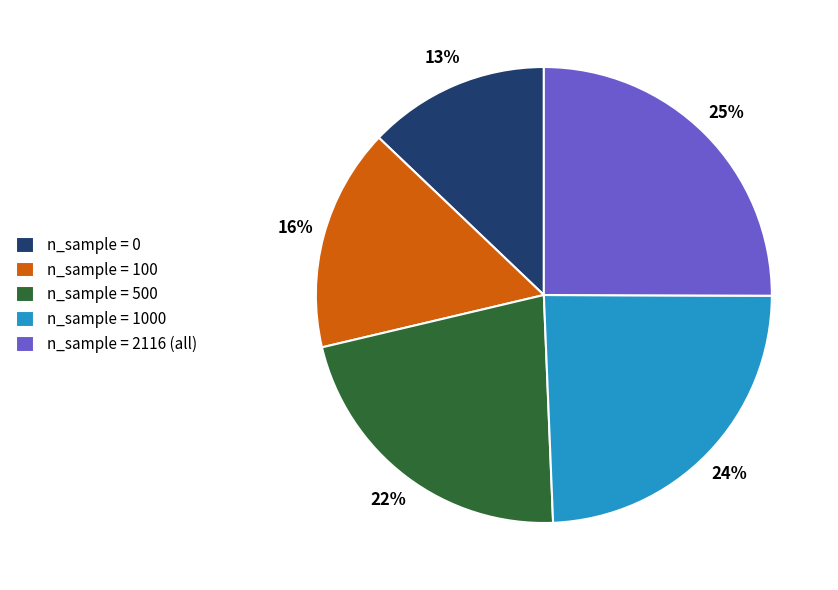

Is there a majority slice in this chart?

No